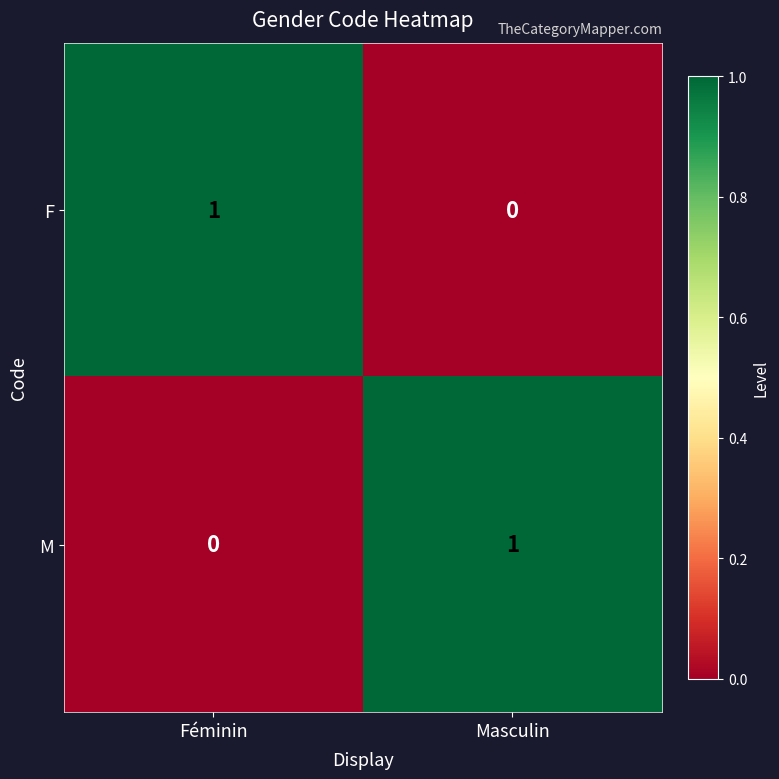

Is the value of F at Féminin greater than the value of M at Féminin?

Yes